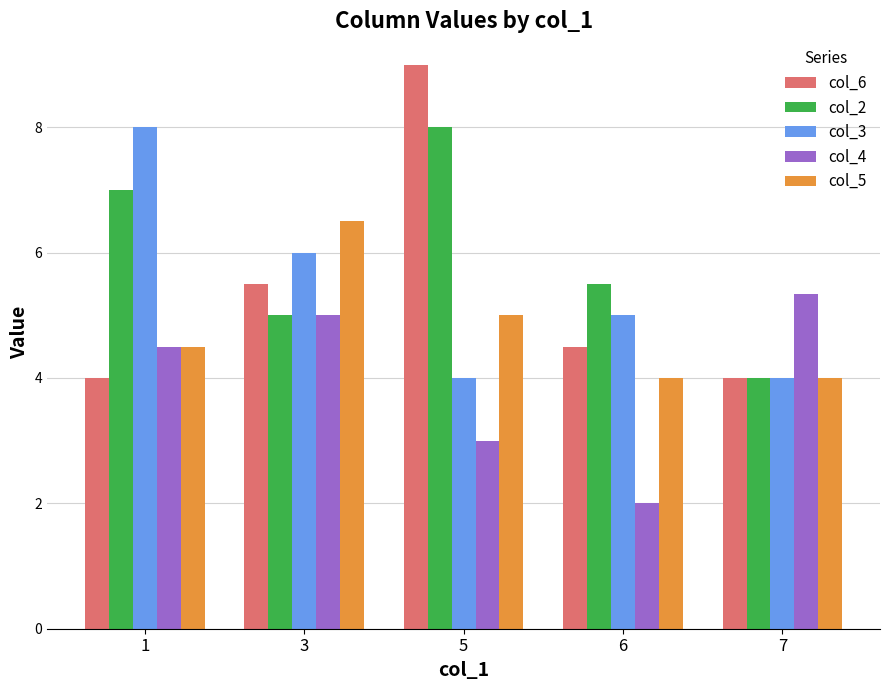

Between 3 and 7, which series saw the biggest shift?

col_5